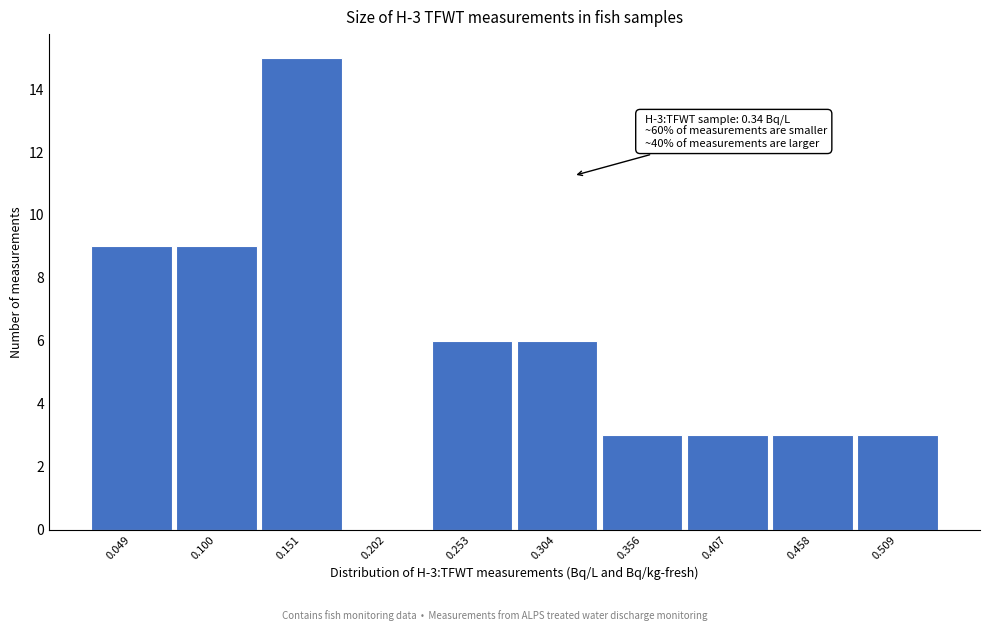

Reading left to right, extract all data points from this chart.

0.049=9	0.100=9	0.151=15	0.202=0	0.253=6	0.304=6	0.356=3	0.407=3	0.458=3	0.509=3